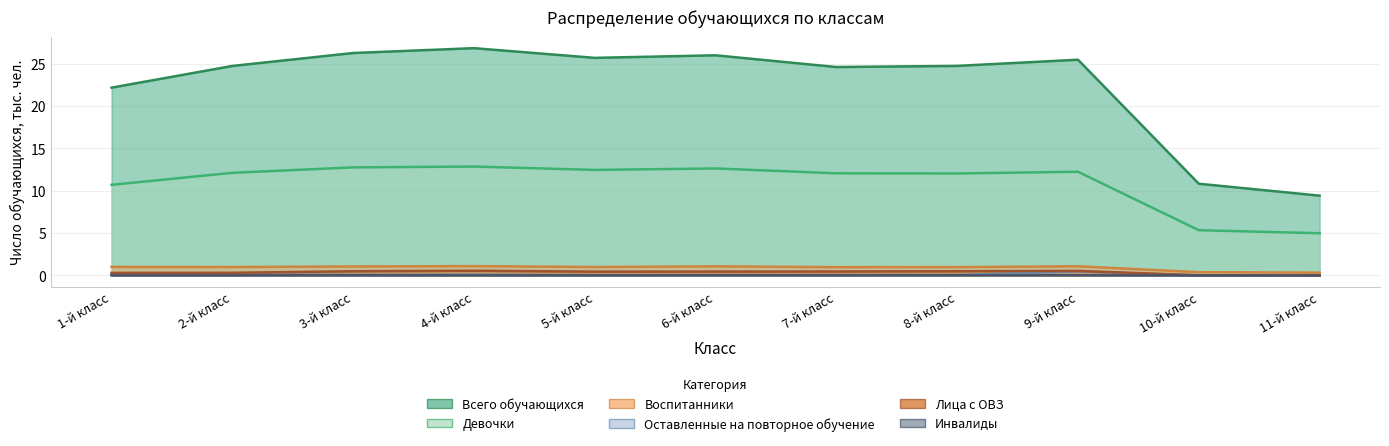

Where is the first local maximum for Воспитанники?

4-й класс